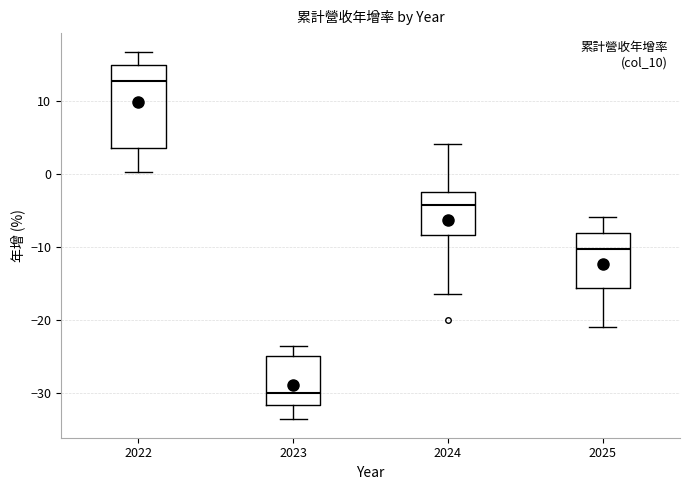

Which box is the tallest, from its lower edge to its upper edge?

2022